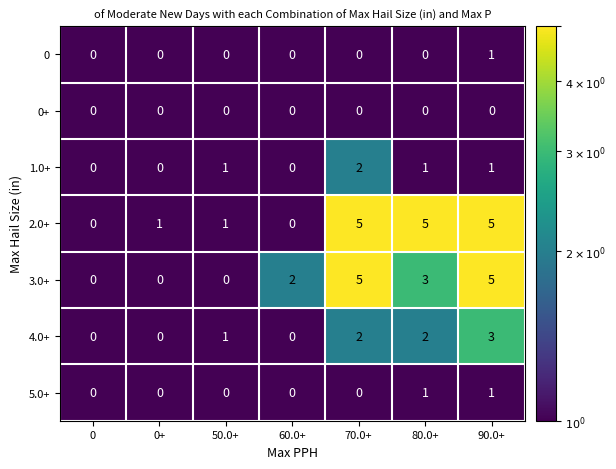

What is the difference between the 3.0+ values at 90.0+ and 50.0+?

5